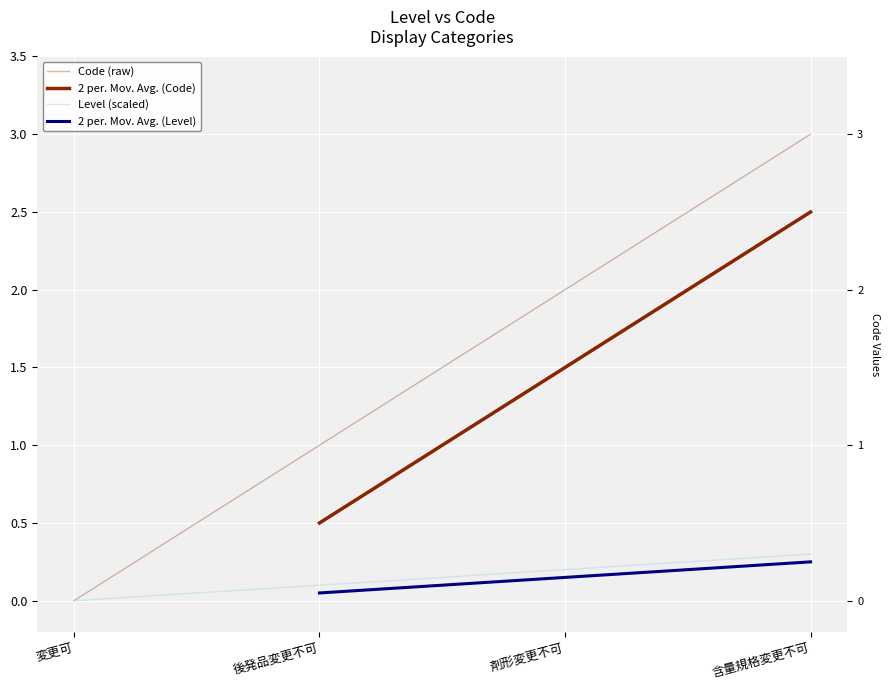

What is the difference between the values at 変更可 and 含量規格変更不可?

3